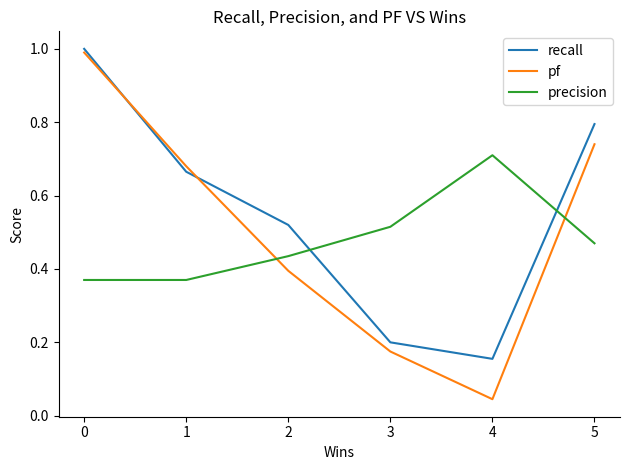

At how many categories does at least one series exceed 0?

6